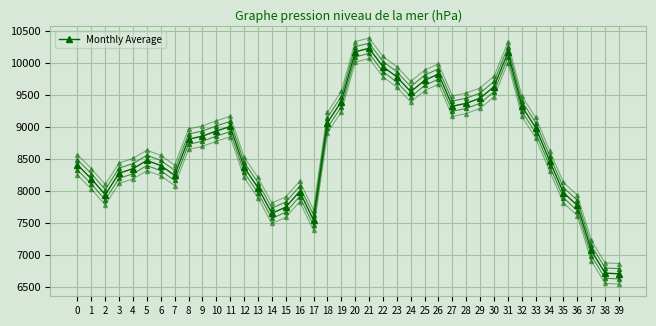

List the labels in order of value, largest first.

21, 20, 31, 22, 26, 23, 25, 30, 24, 29, 19, 28, 32, 27, 18, 11, 33, 10, 9, 8, 5, 34, 0, 6, 12, 4, 3, 7, 1, 13, 16, 35, 2, 36, 15, 14, 17, 37, 38, 39